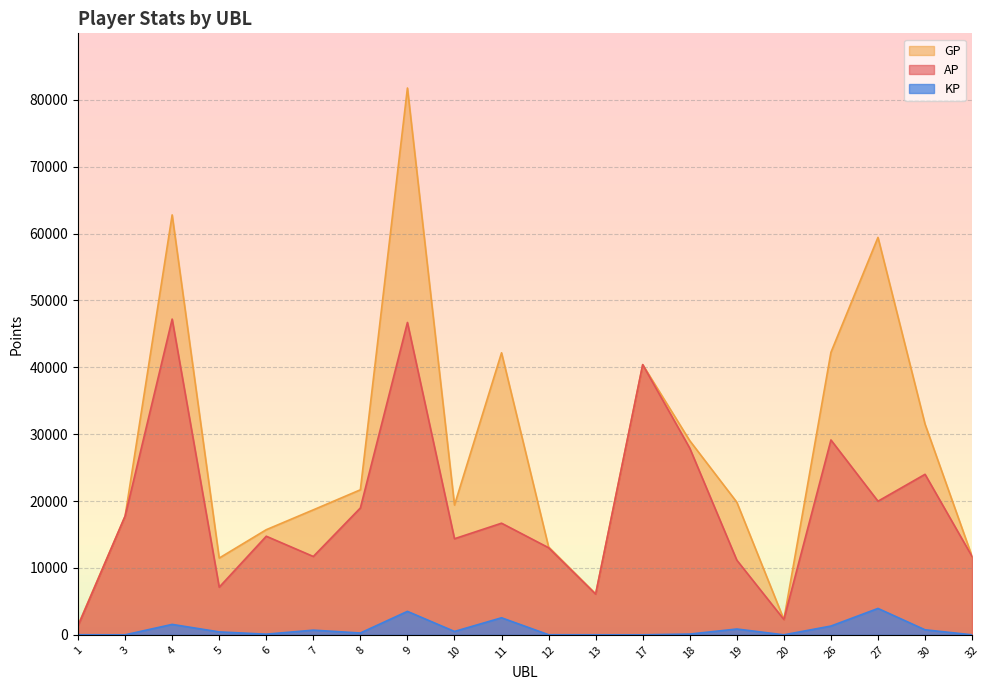

How many lines are shown in the chart?

3